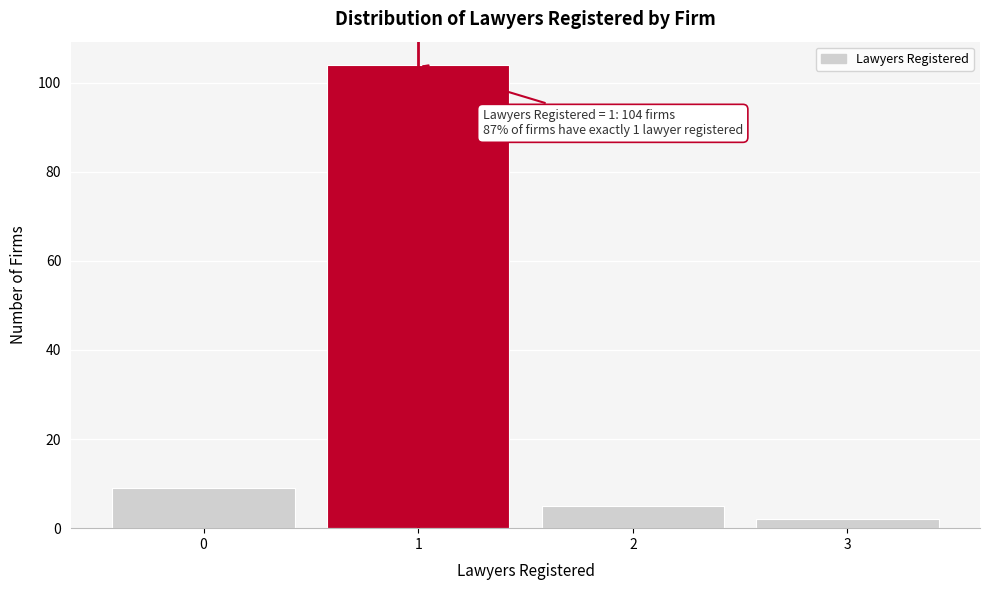

Over which range of the x-axis is the bar tallest?

0.5 to 1.5